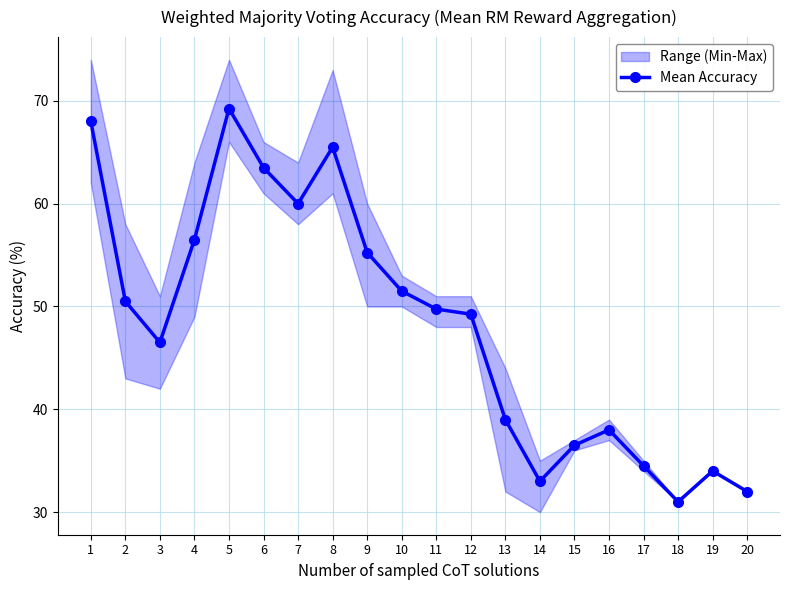

What is the greatest value displayed?

69.2